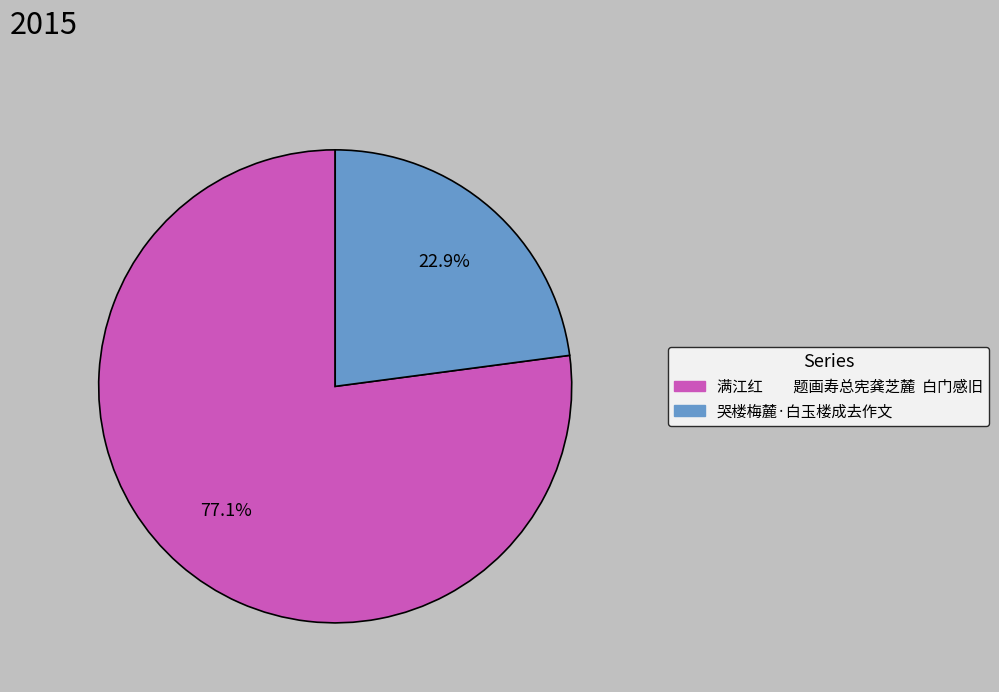

Count the number of slices in the pie.

2